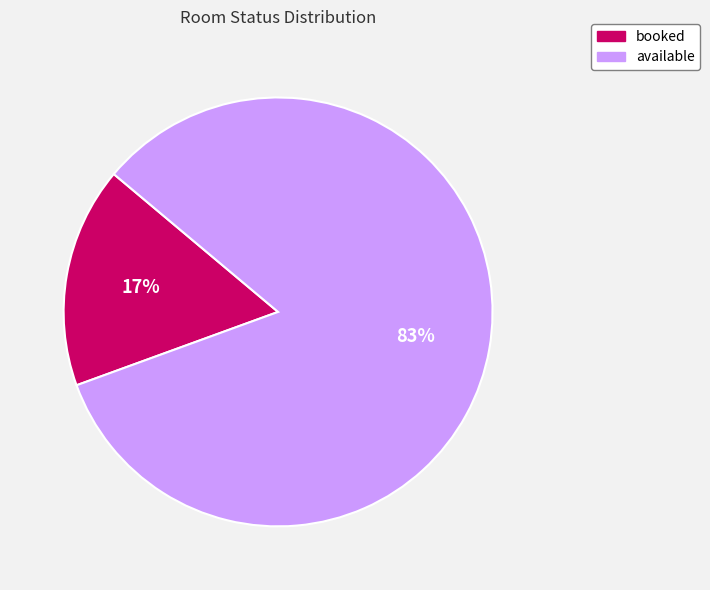

To the nearest percent, what is the average slice percentage?

50%